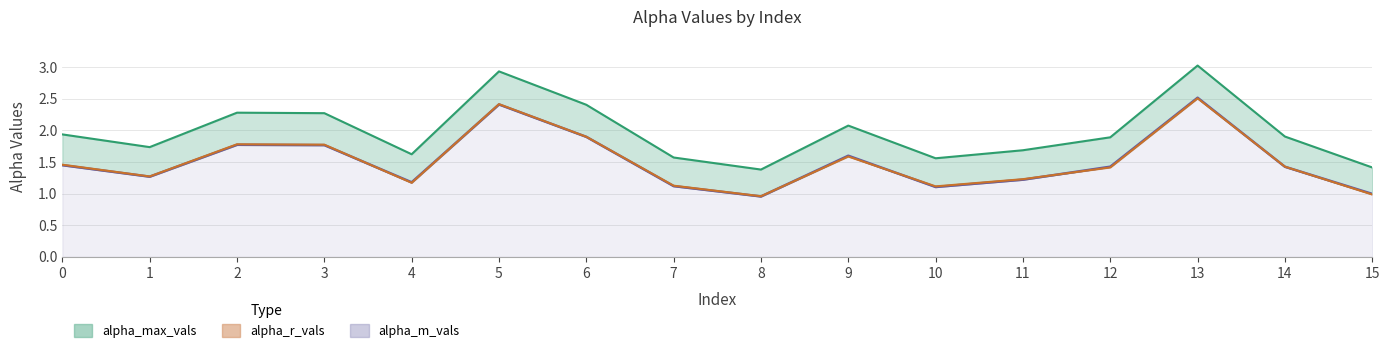

Is the value of alpha_max_vals at 14 greater than the value of alpha_m_vals at 6?

Yes